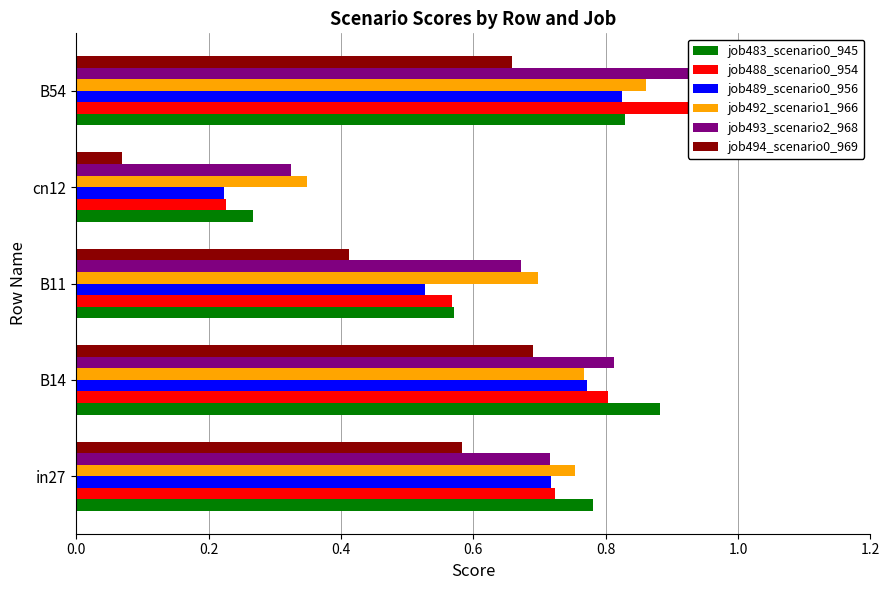

What is the maximum value shown in the chart?

1.1